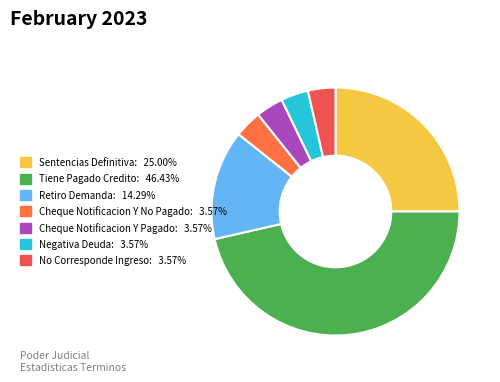

What is the largest slice in the pie chart?

Tiene Pagado Credito